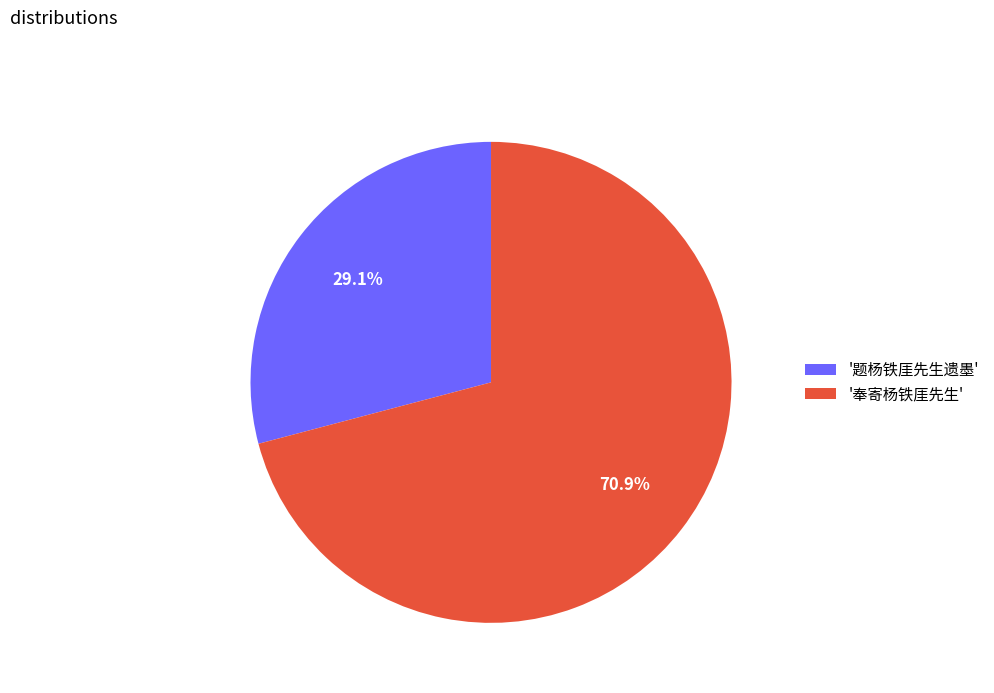

Does any single category account for the majority?

Yes